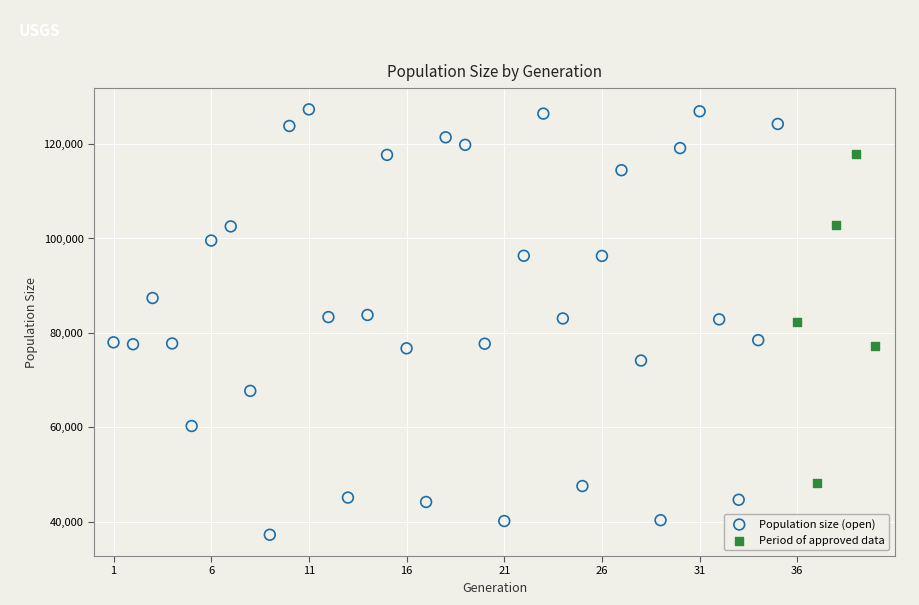

Which series has the largest Y range (max minus min)?

Population size (open)